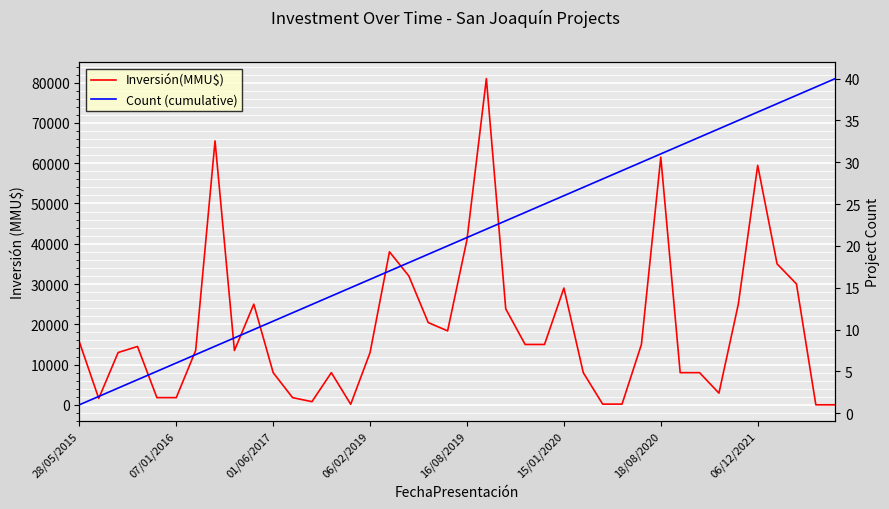

Reading right to left, list all the values displayed in this chart.

Inversión(MMU$): 20	20	30026	35000	59456	25000	2917	8000	8000	61500	15000	190	190	8000	29000	15000	15000	23832	81000	41035	18369	20433	32000	38000	13000	150	8000	800	1800	8000	25000	13500	65534	13500	1800	1800	14500	13000	1600	15616
Count (cumulative): 40	39	38	37	36	35	34	33	32	31	30	29	28	27	26	25	24	23	22	21	20	19	18	17	16	15	14	13	12	11	10	9	8	7	6	5	4	3	2	1